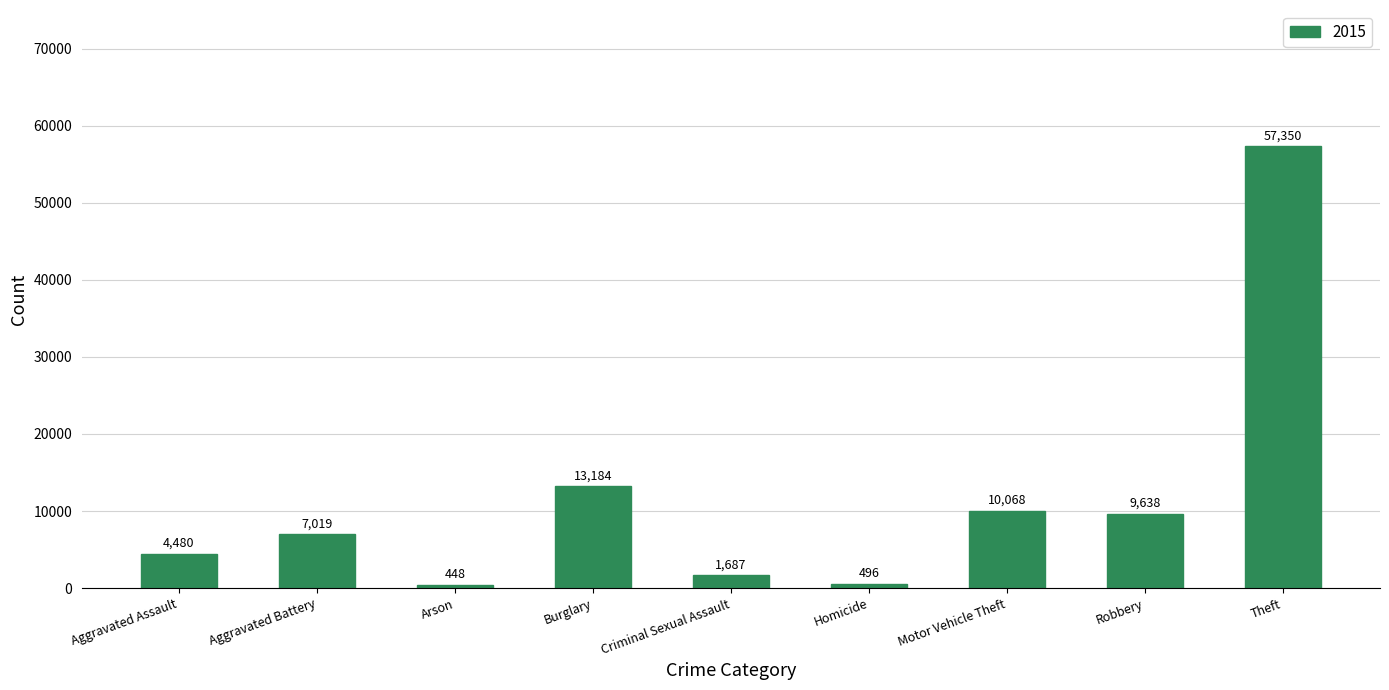

What value does the data have at Robbery, to the nearest 100?

9600